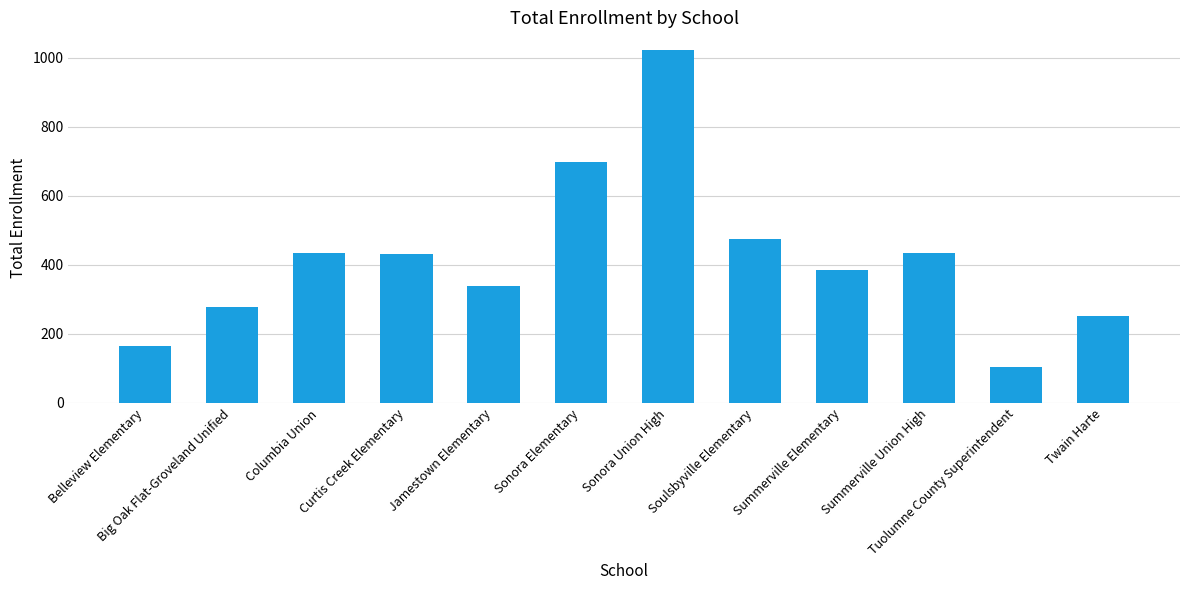

What is the label of the 7th bar from the right?

Sonora Elementary